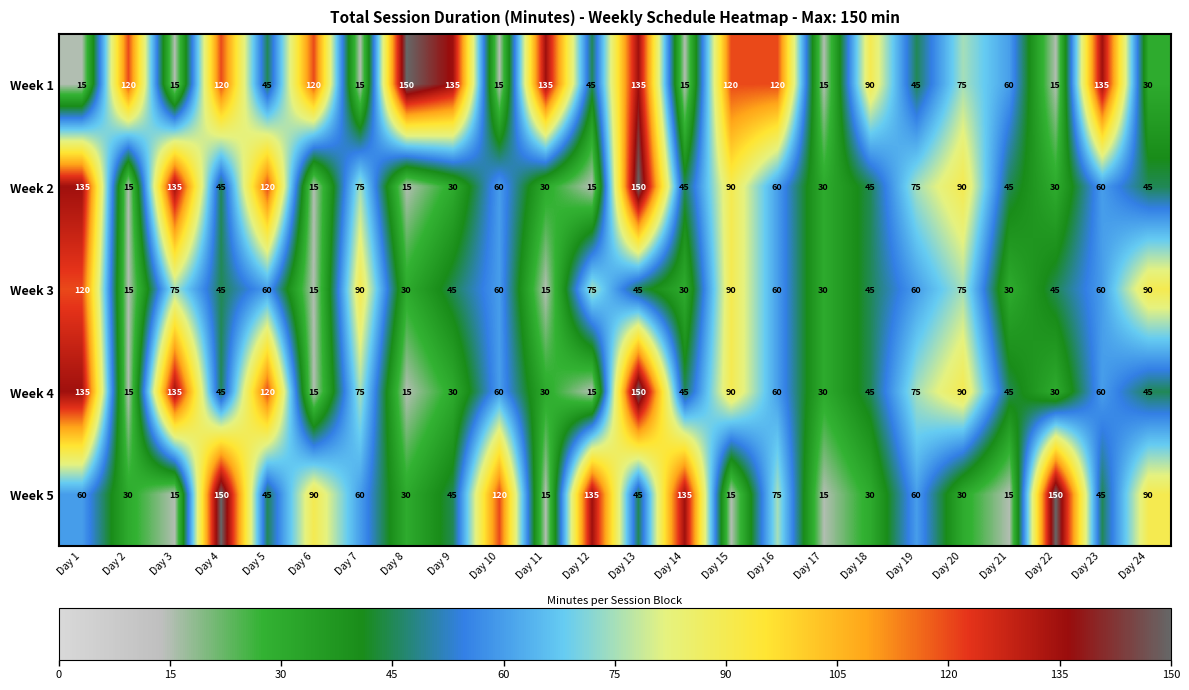

The Week 2 series shows 45 at Day 18. True or false?

True